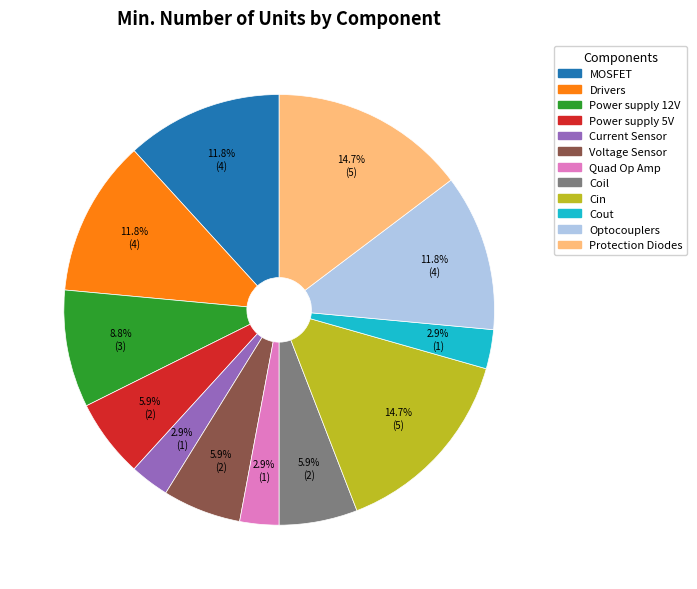

The Voltage Sensor slice represents 1% of the pie. True or false?

False